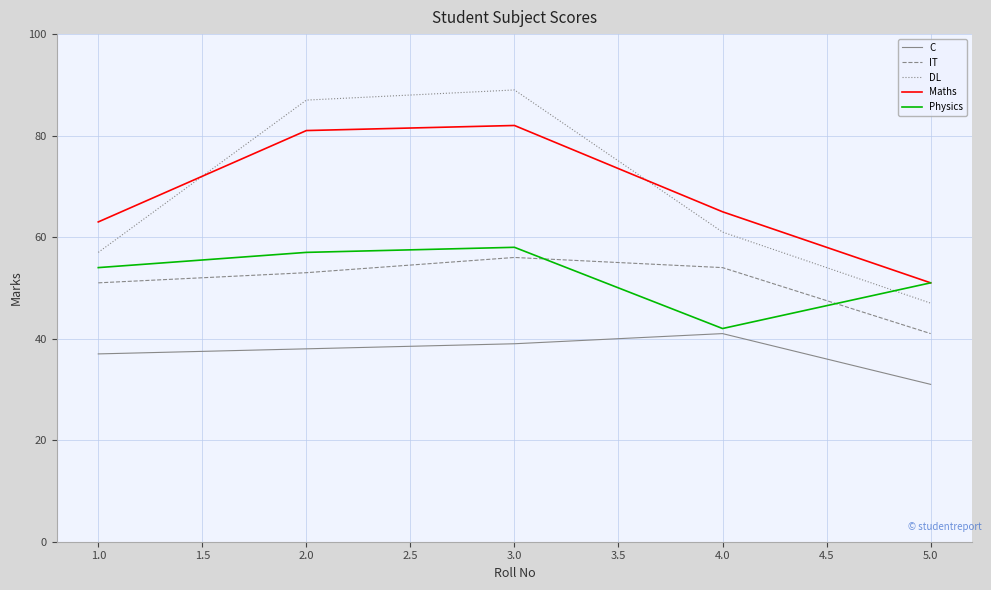

At how many categories does at least one series exceed 84?

2